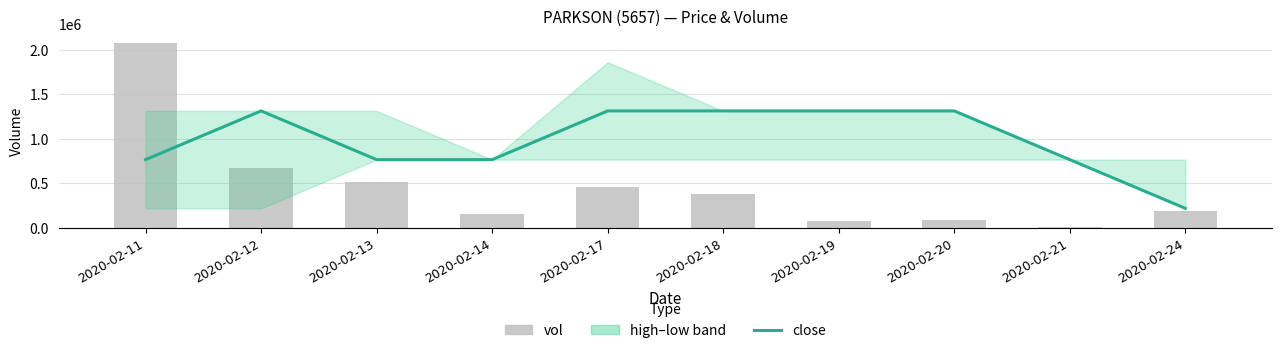

Count the number of categories in the chart.

10